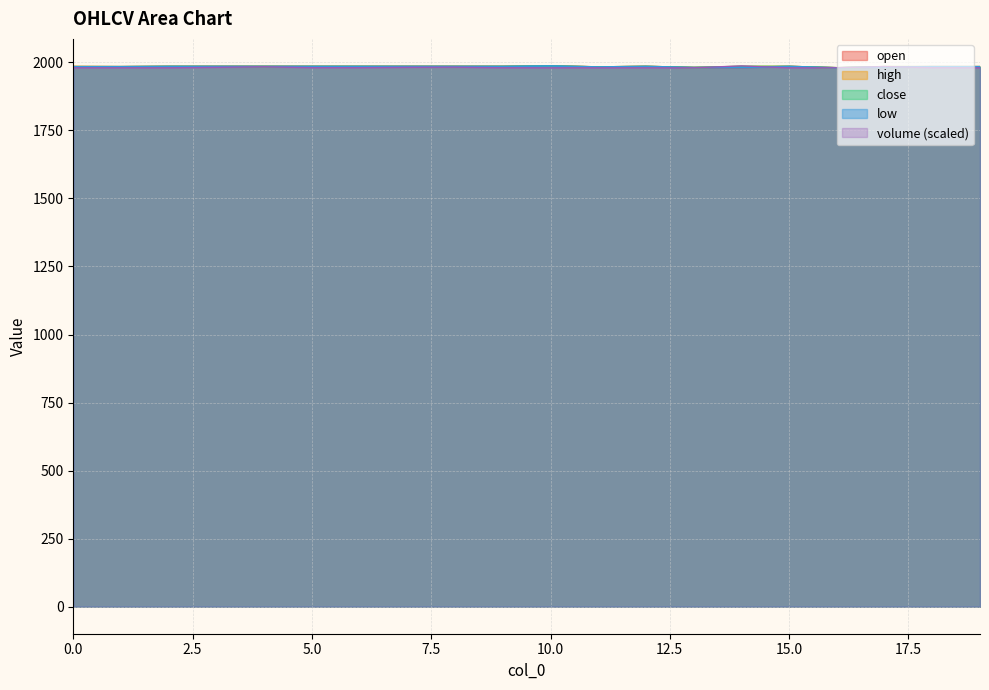

True or false: open has a value of 1094.4 at 5.

False